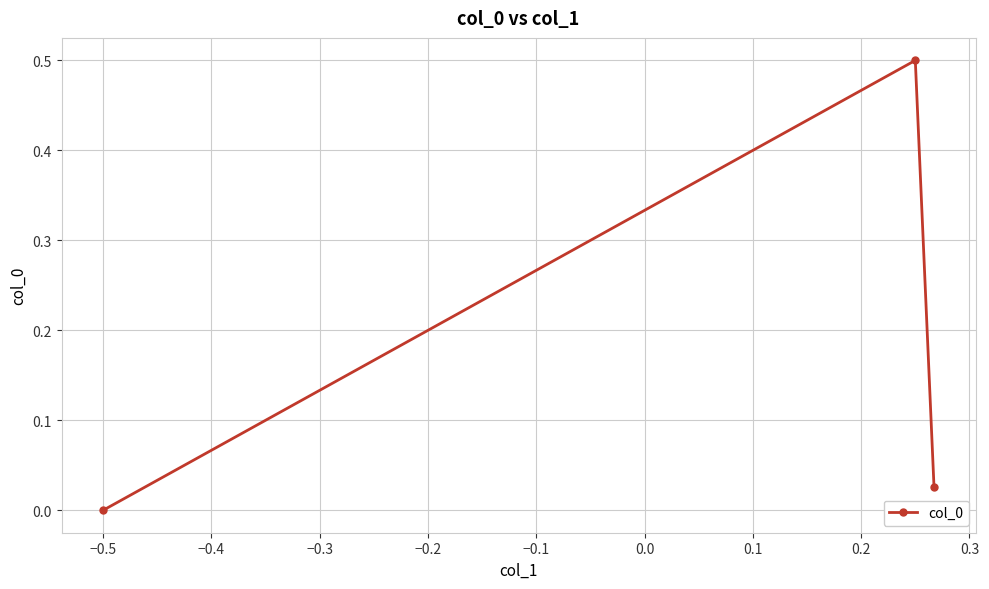

What is the sum of all values?

0.5